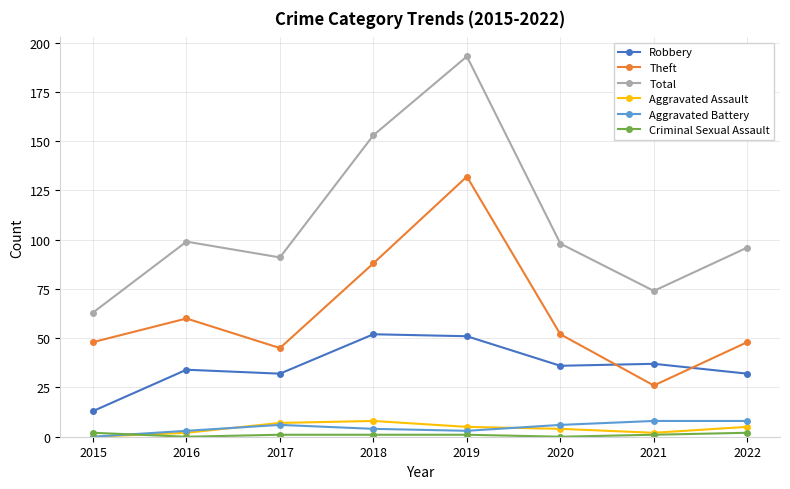

Where is the first local minimum for Theft?

2017